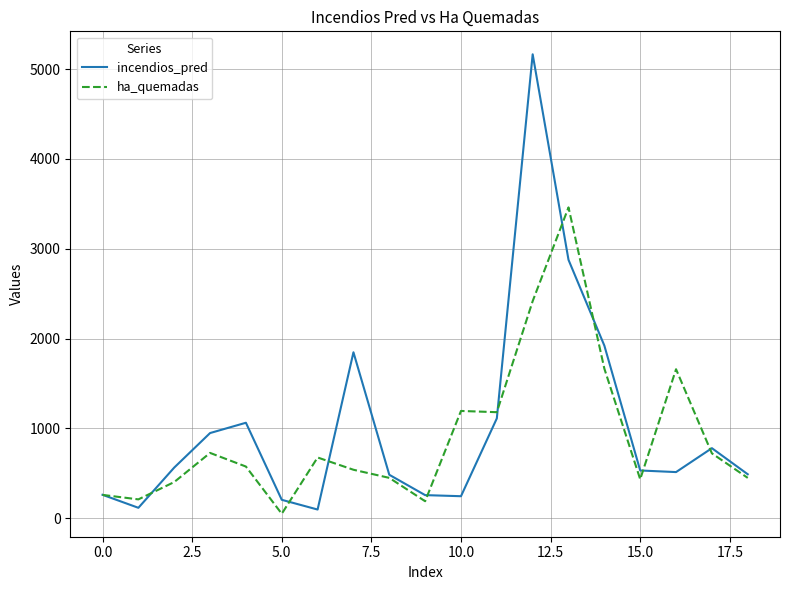

Is this an area chart (filled region under the line)?

No